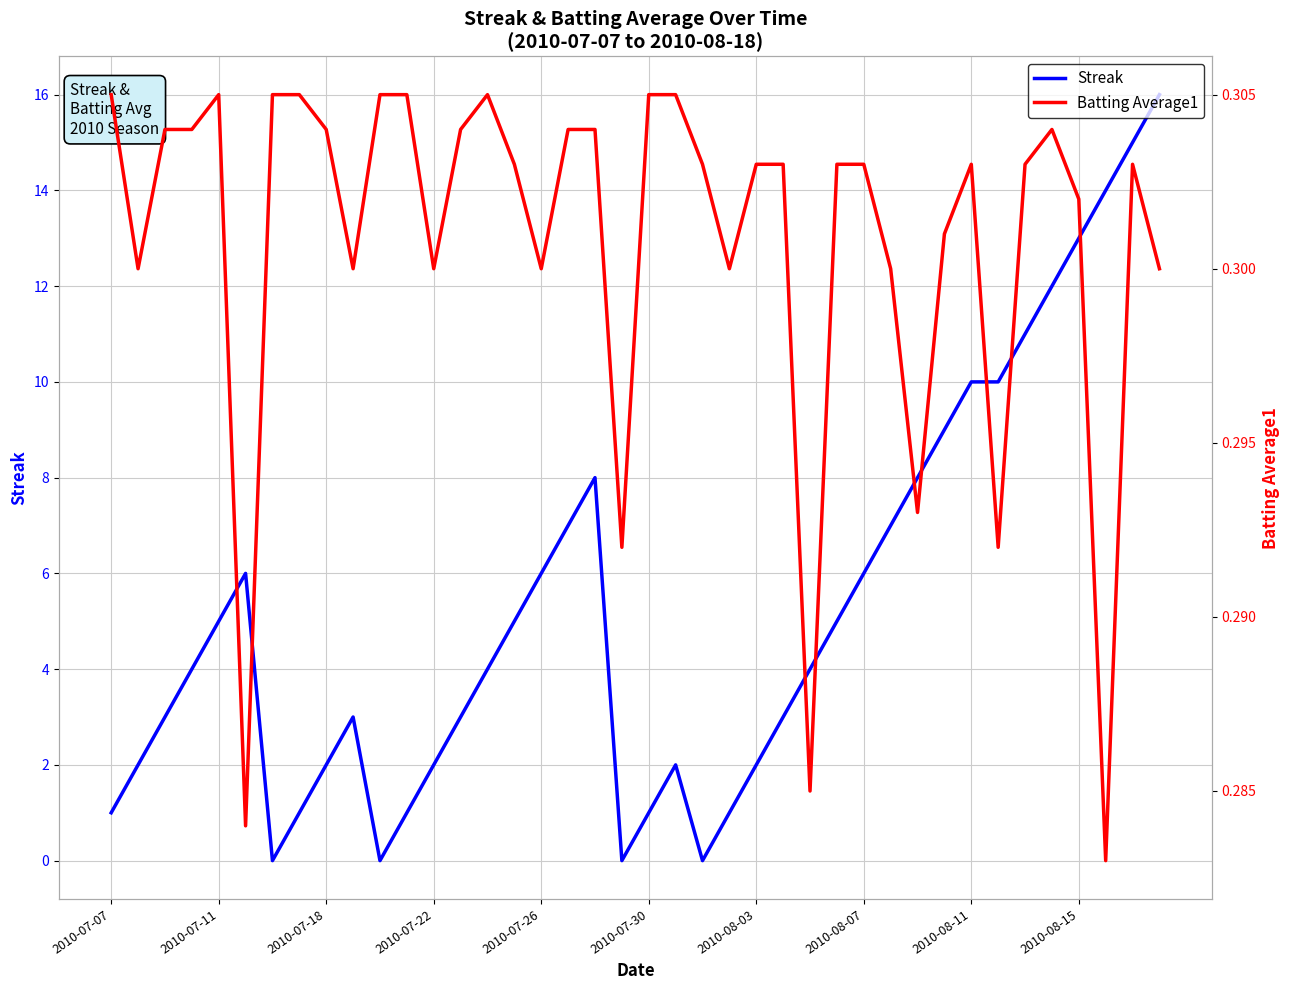

List the series in order of their overall mean, highest first.

Streak, Batting Average1